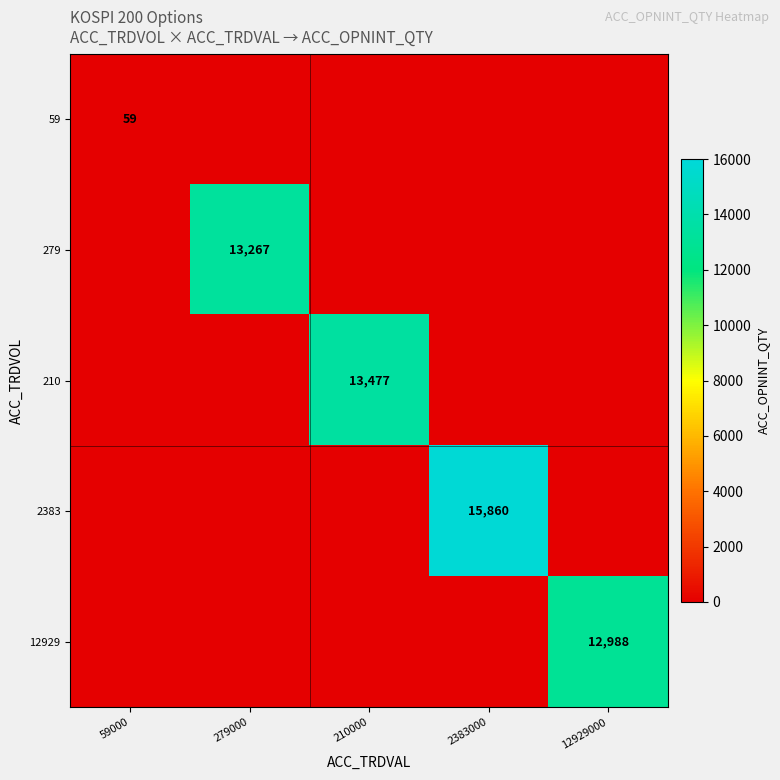

Is it true that 210 equals 13477 at 210000?

True